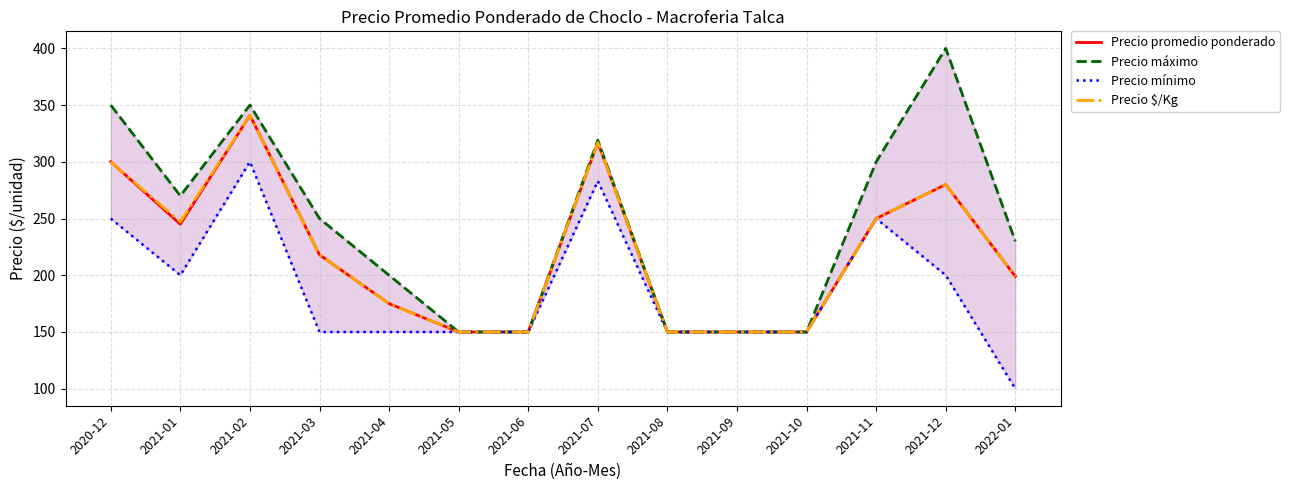

What is the label of the 14th point from the left?

2022-01